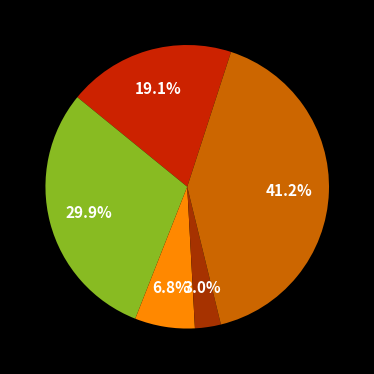

Is there any slice that represents more than half of the pie?

No